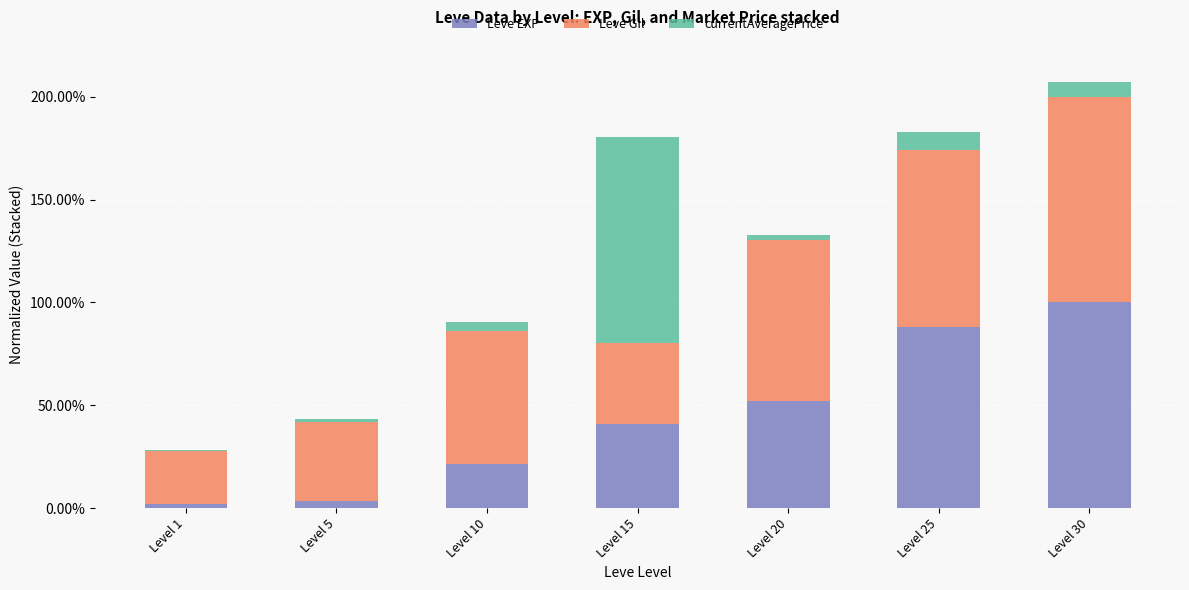

Between Level 10 and Level 5, which is larger?

Level 10